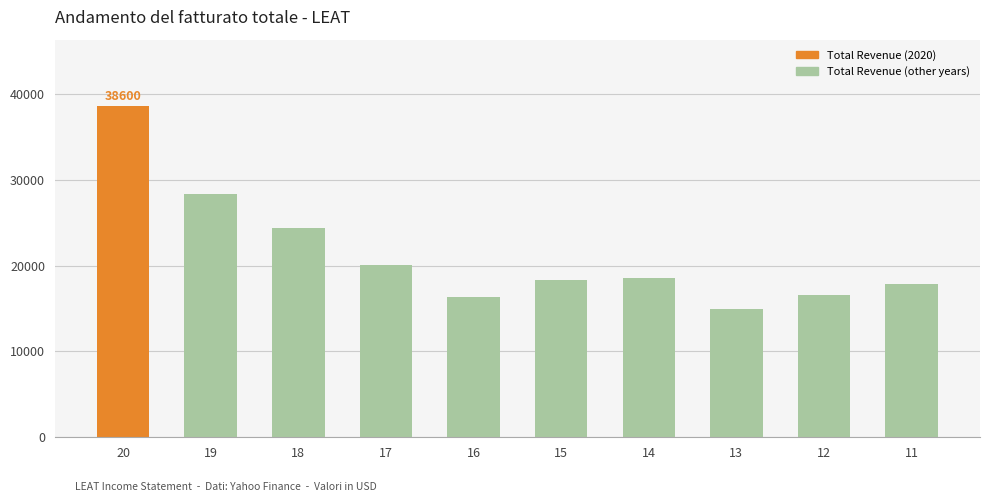

Reading left to right, extract all data points from this chart.

38600	28300	24400	20100	16400	18300	18500	14900	16600	17900